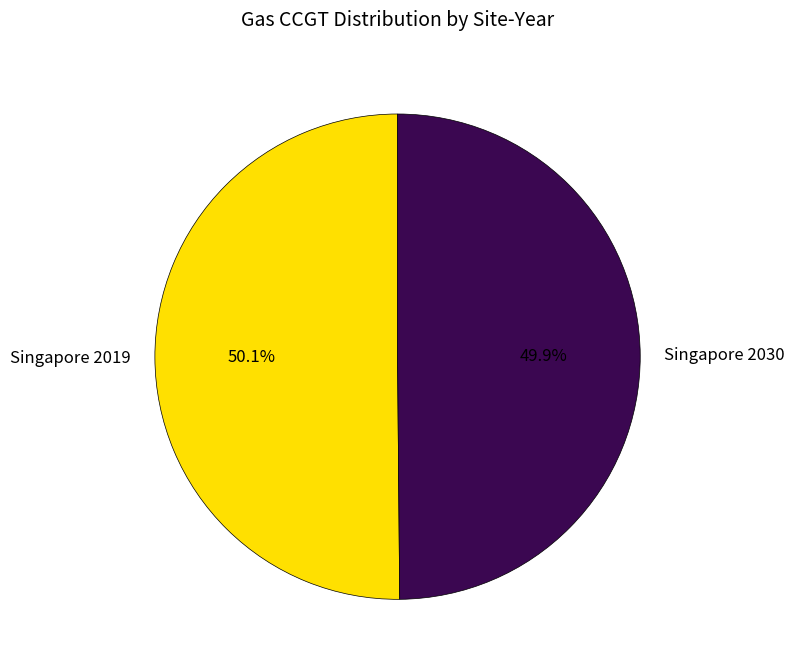

How many slices are in this pie chart?

2